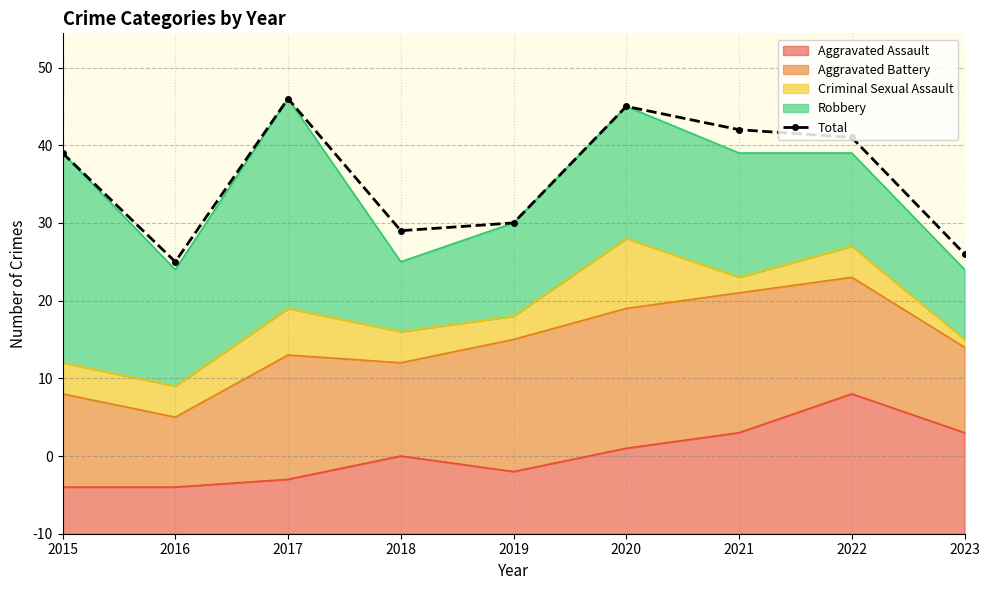

What is the average value?

46